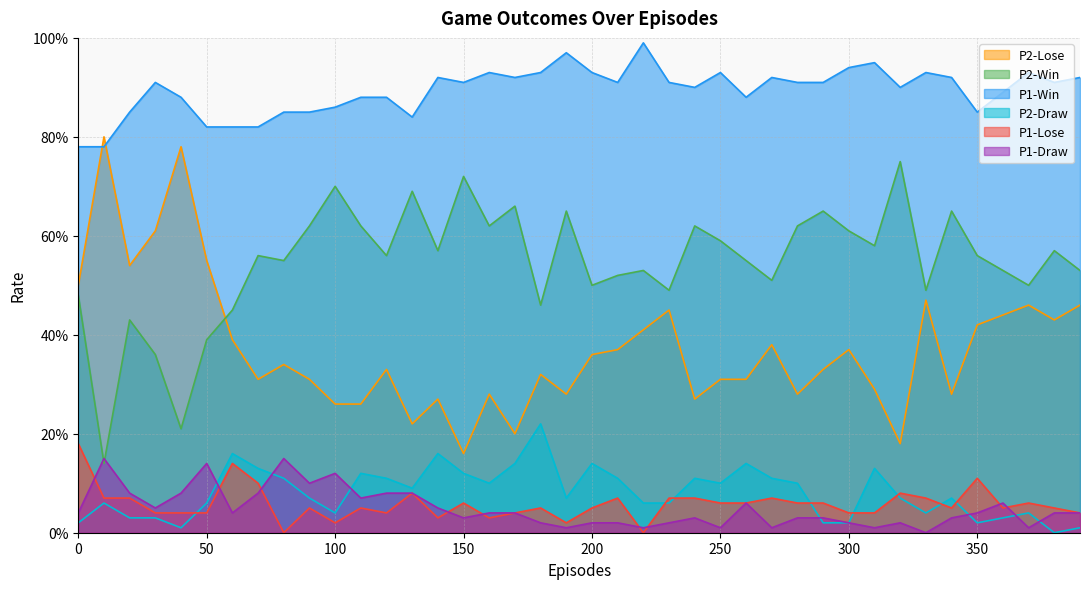

Which series ends up on top after the final intersection of P2-Draw and P1-Lose?

P1-Lose